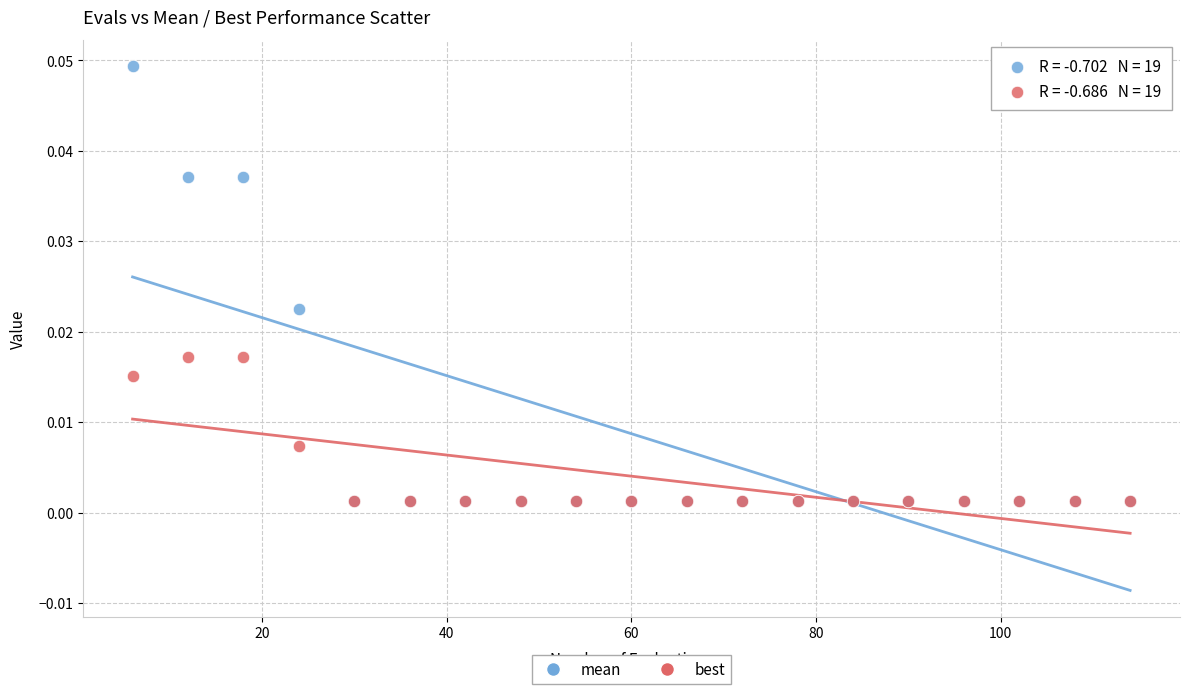

Which series has the widest spread of Y values?

mean